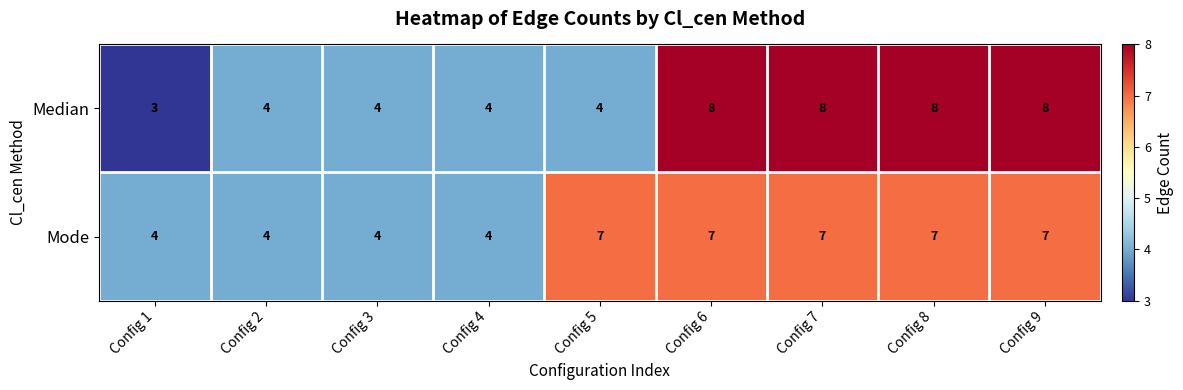

At how many categories does at least one series exceed 6?

5